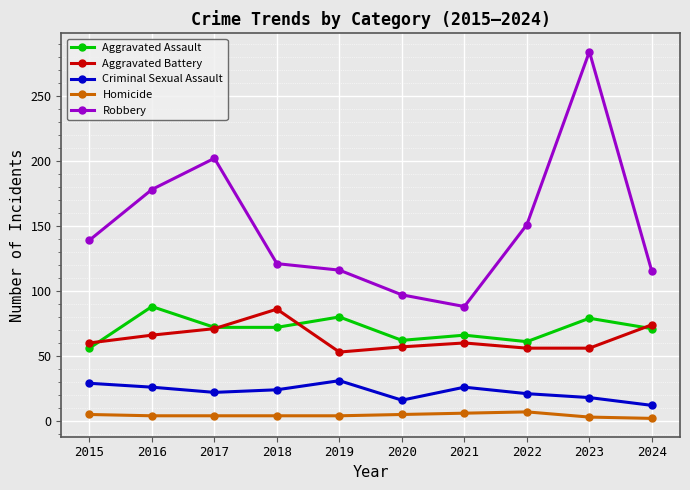

True or false: Robbery and Aggravated Assault intersect in this chart.

False